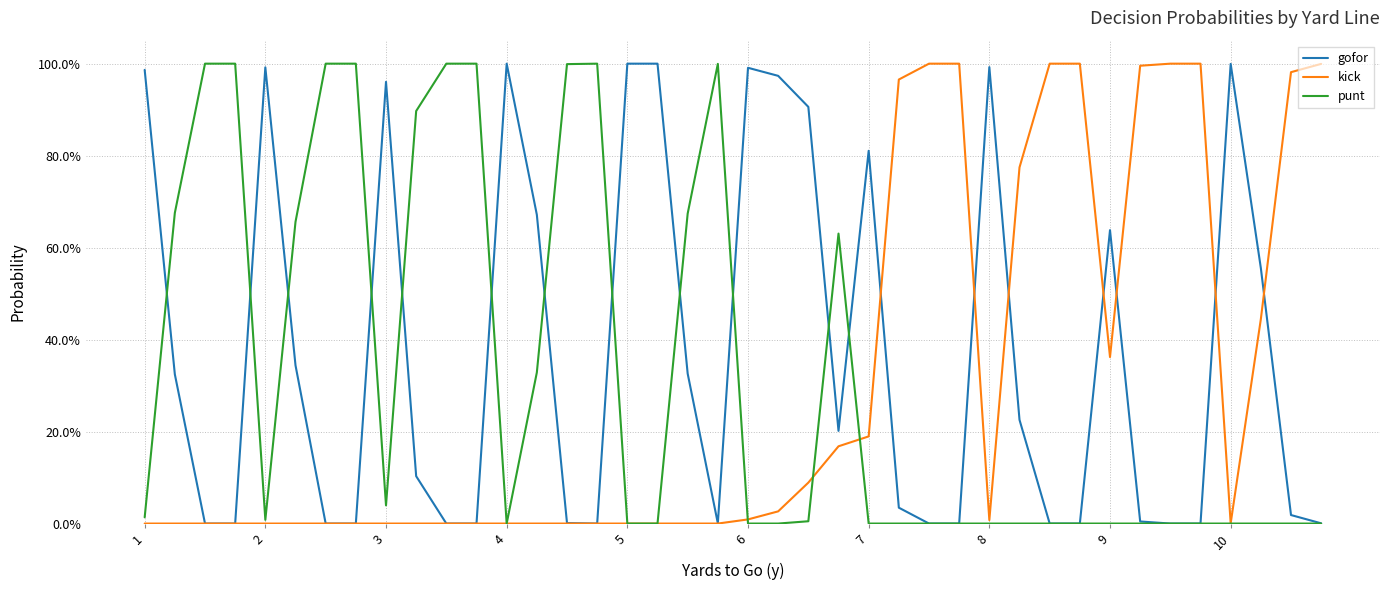

Is this an area chart (filled region under the line)?

No